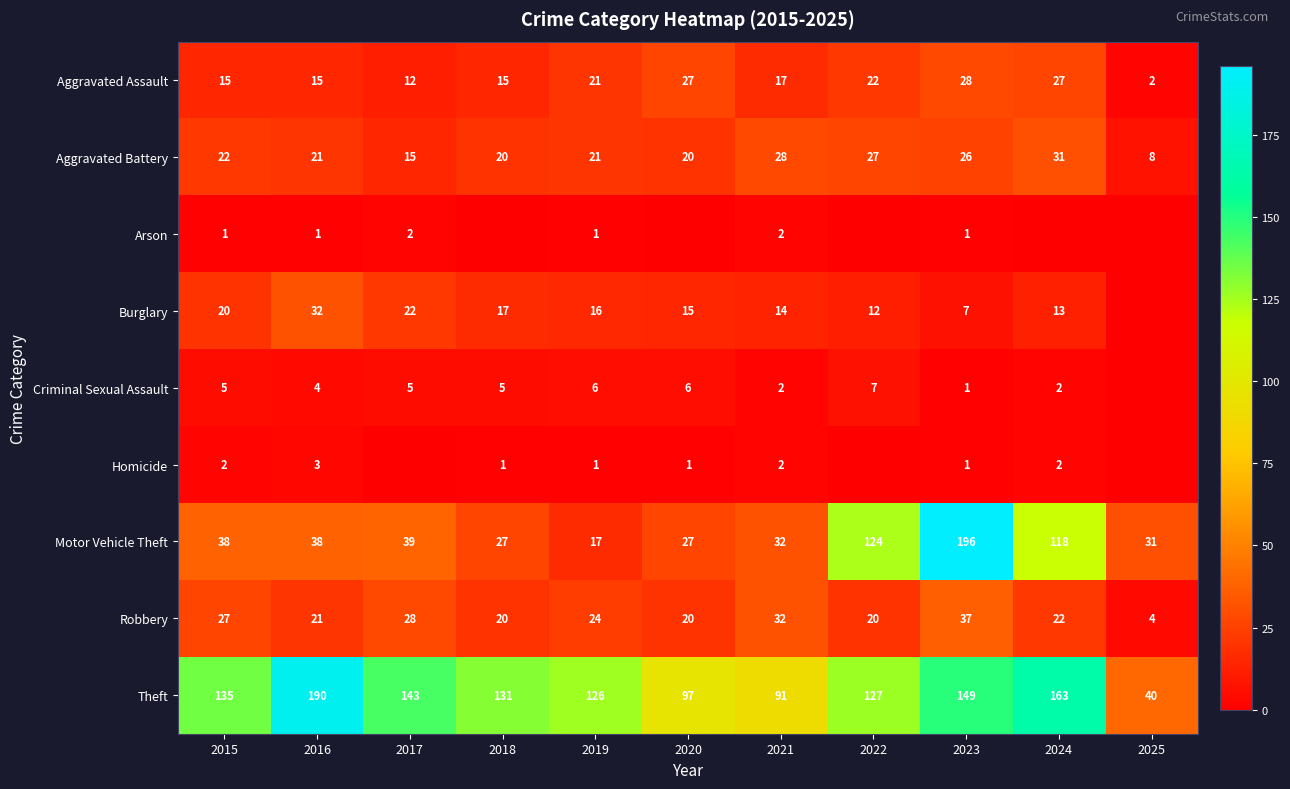

What is the difference between the Arson values at 2021 and 2016?

1